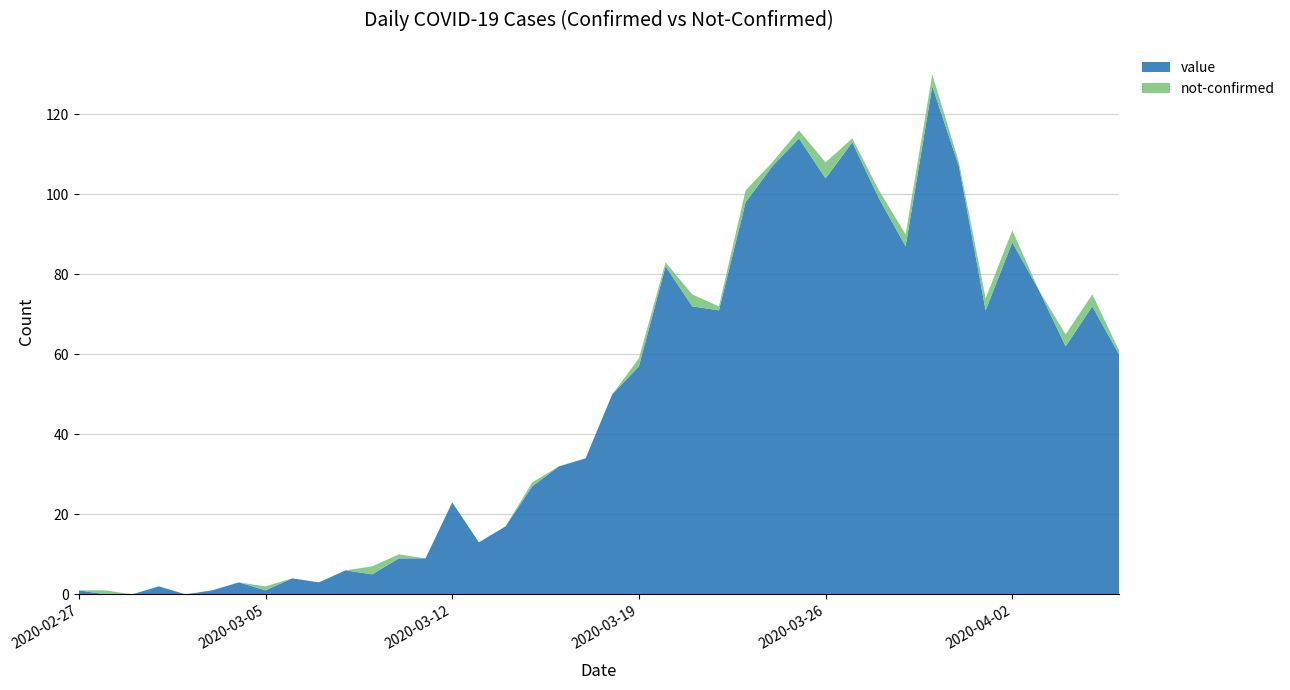

Reading left to right, extract all data points from this chart.

value: 1	0	0	2	0	1	3	1	4	3	6	5	9	9	23	13	17	27	32	34	50	57	82	72	71	98	107	114	104	113	99	87	127	107	71	88	76	62	72	60
not-confirmed: 0	1	0	0	0	0	0	1	0	0	0	2	1	0	0	0	0	1	0	0	0	2	1	3	1	3	1	2	4	1	2	3	3	1	3	3	0	3	3	1